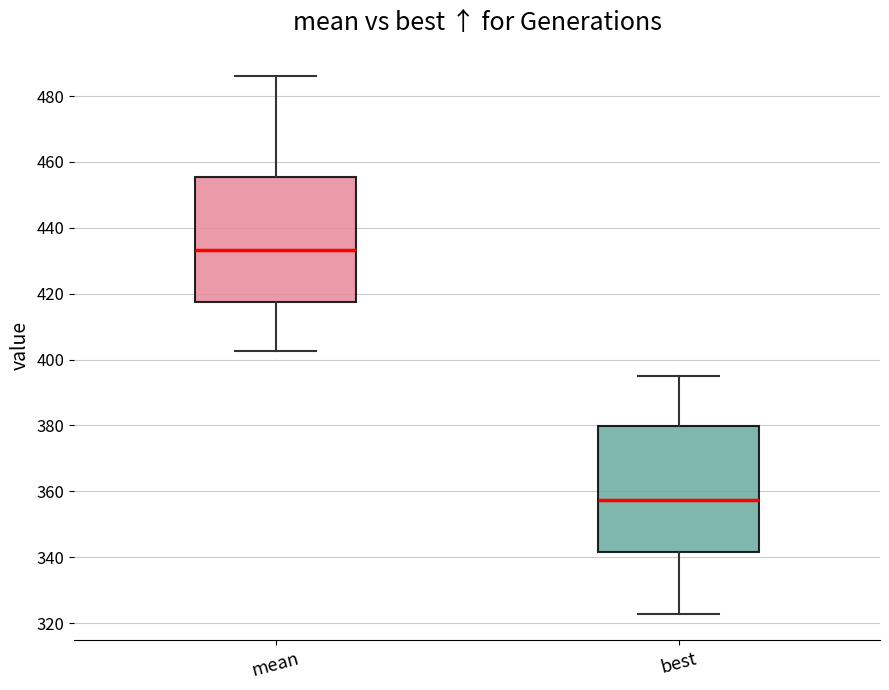

Where does the median line of the box for mean sit on the y-axis? The values are not printed on the chart, so give them approximately, as read against the axis.

434